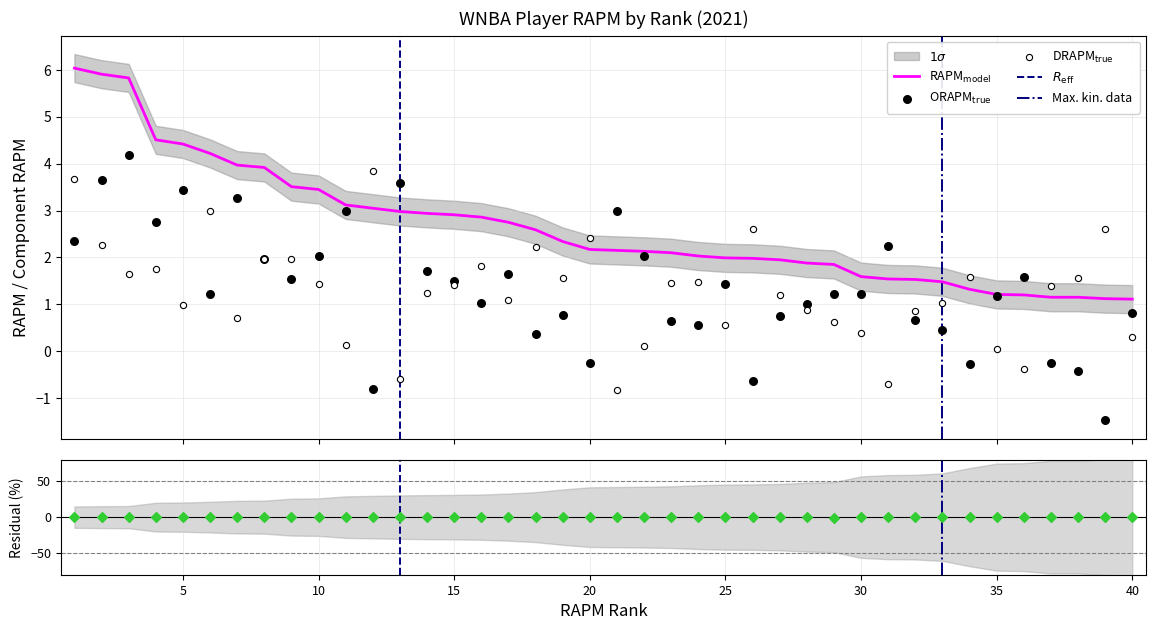

Which series reaches the minimum Y coordinate?

ORAPM